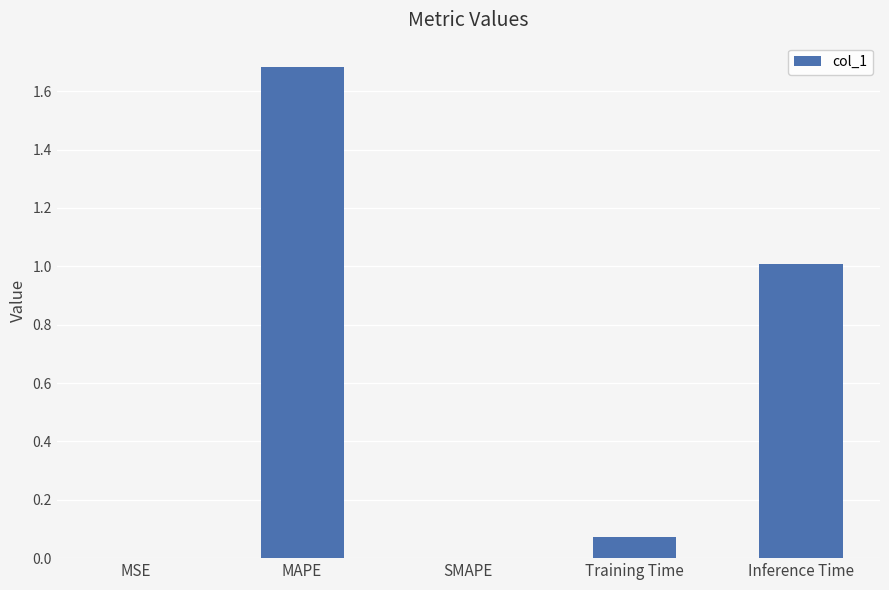

What is the sum of all values?

2.8